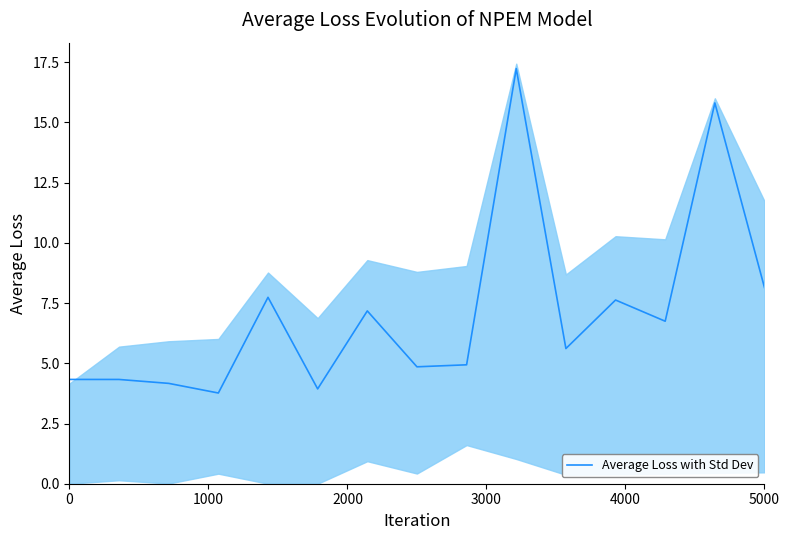

How many interior local peaks (higher than both neighbors) does the data have?

5